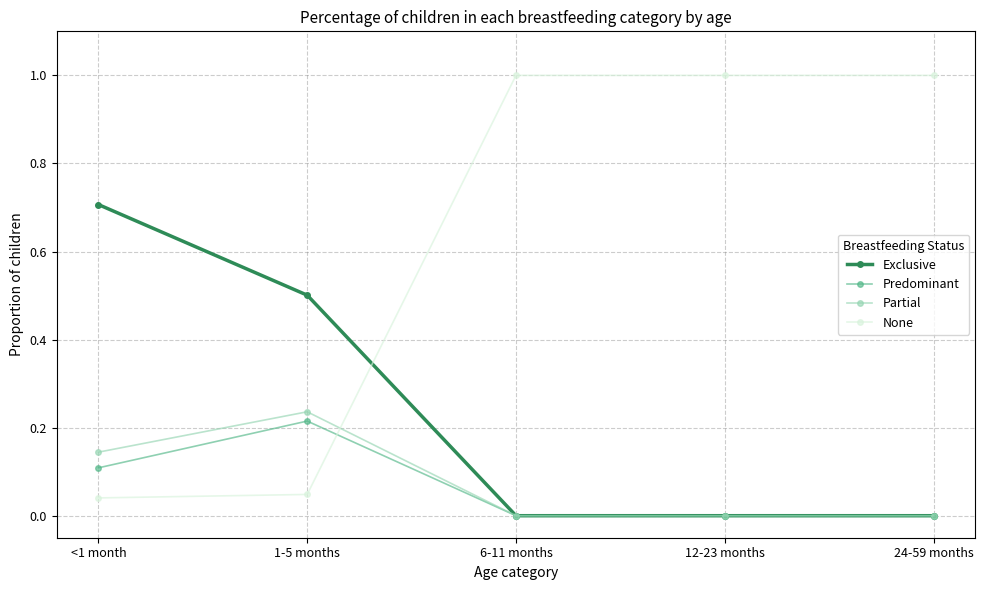

What is the spread (max minus min) of values at 6-11 months?

1.0